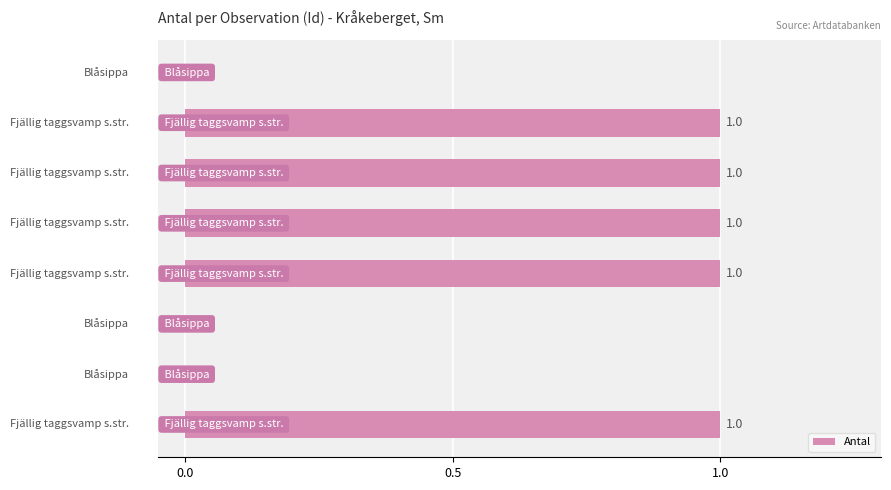

Is it true that the value at 5 is 0?

True